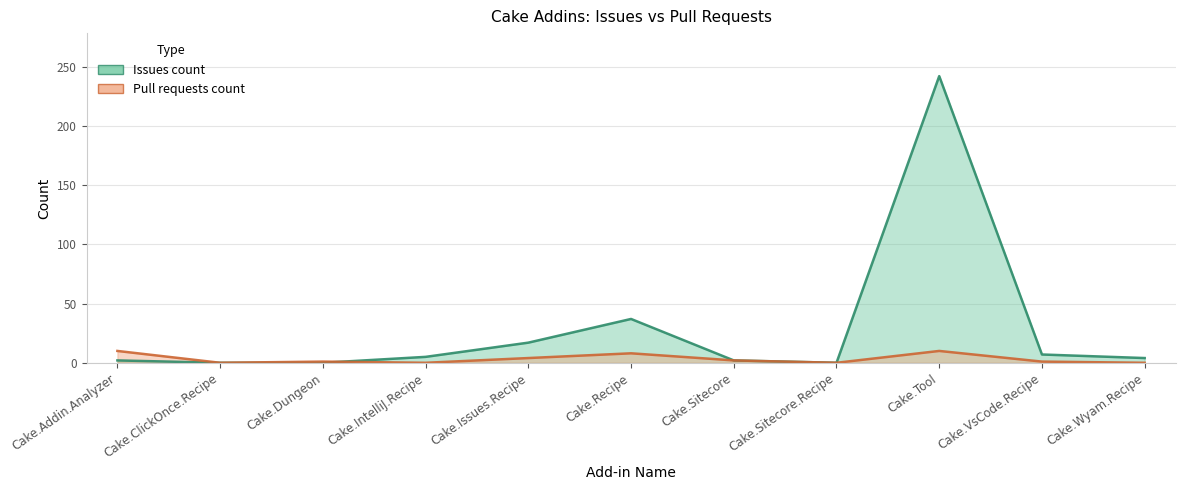

The value of Issues count at Cake.Recipe is 37. True or false?

True